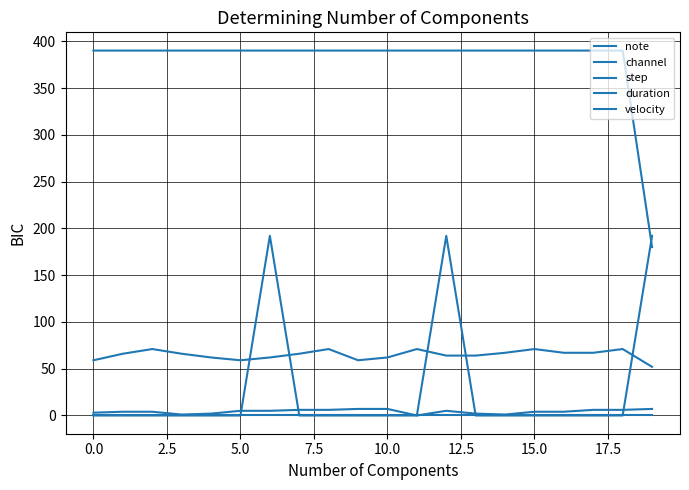

Does the chart display data point markers on the line(s)?

No